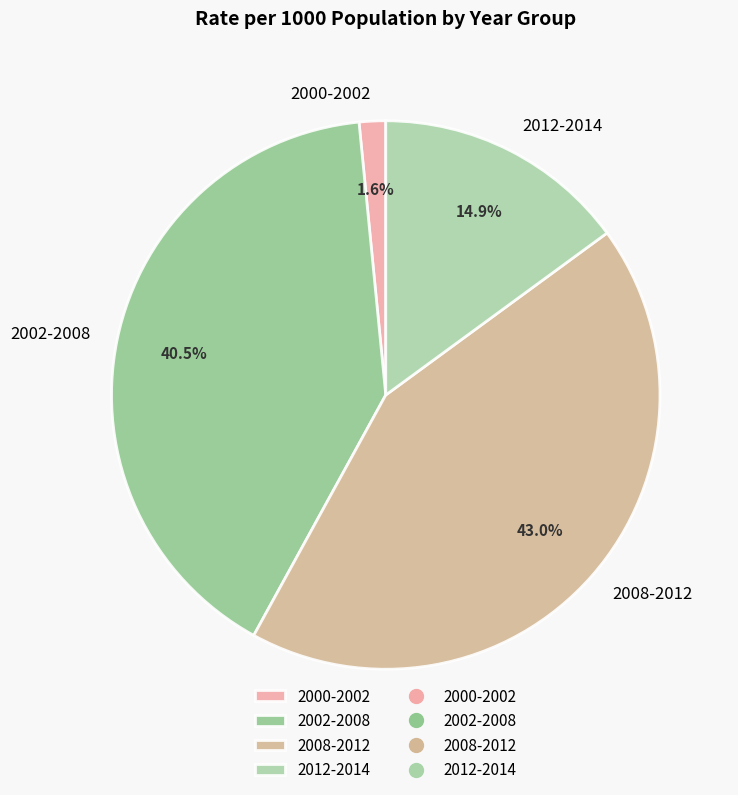

Which slice is the largest?

2008-2012